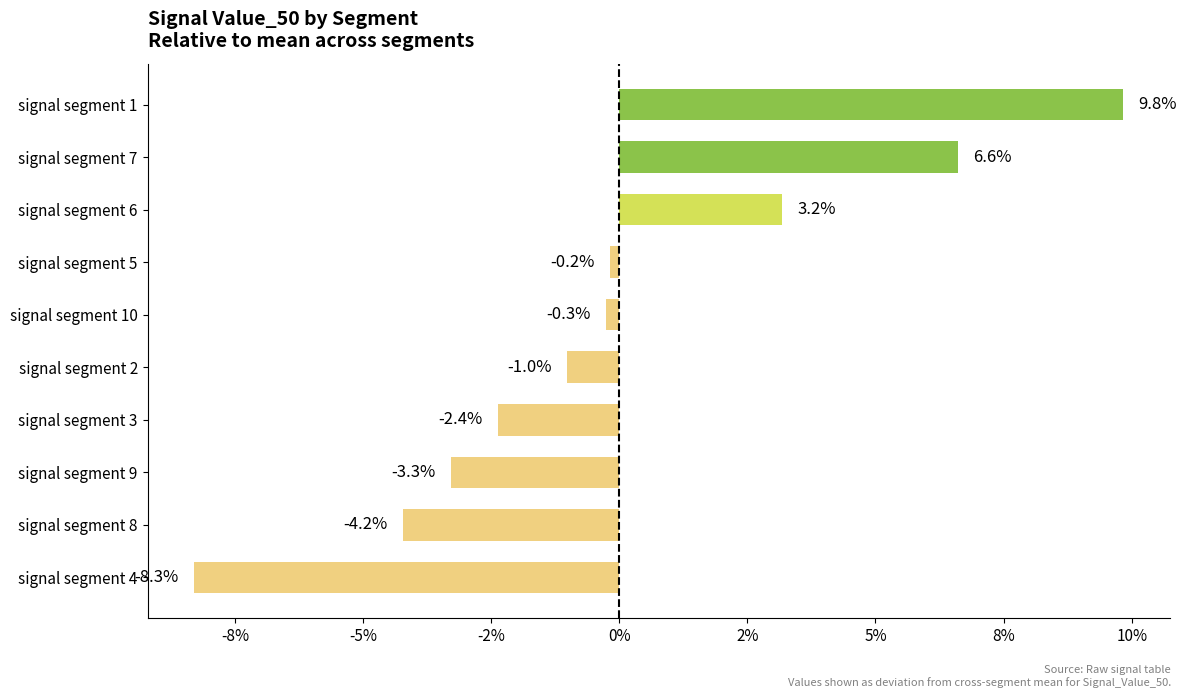

Are the bars horizontal?

Yes